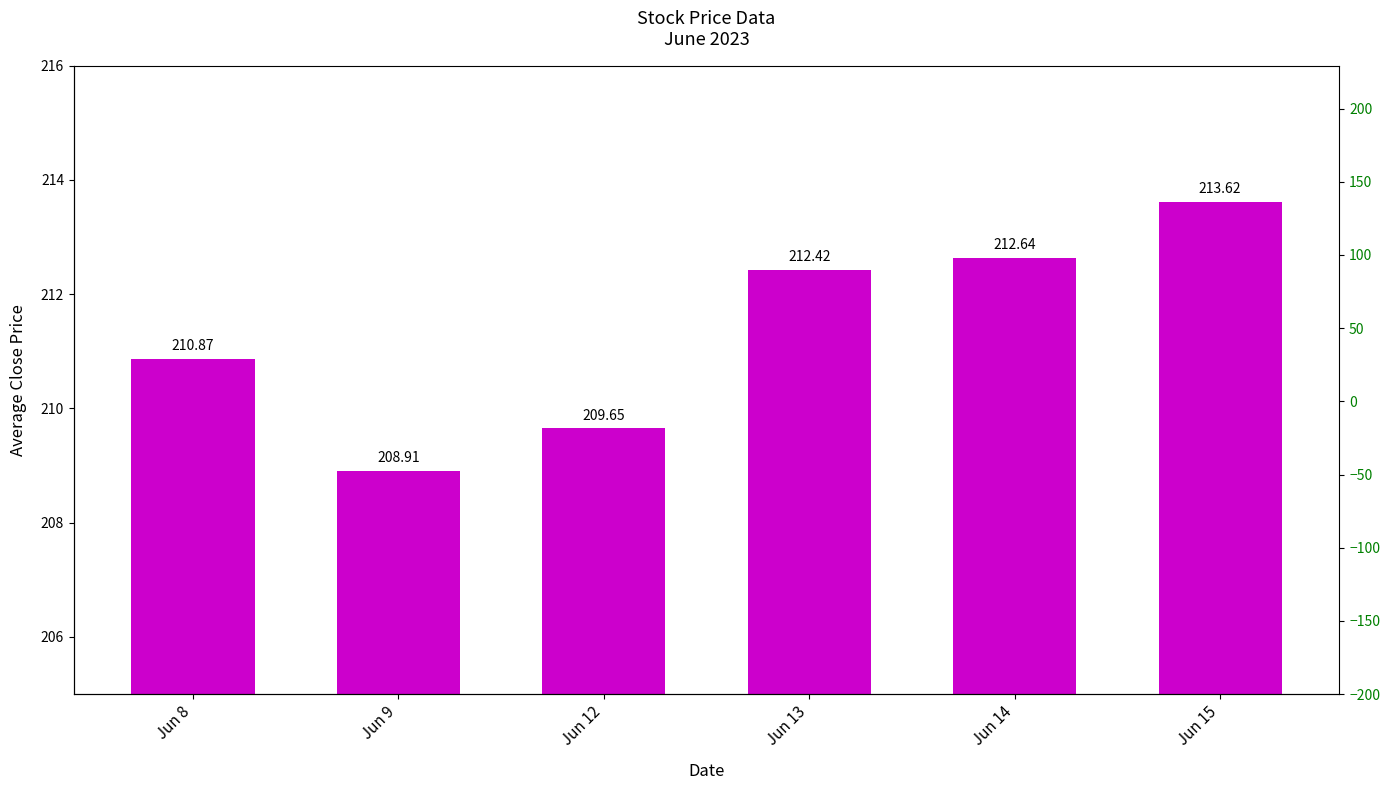

What is the sum of the values at Jun 14 and Jun 9?

421.5